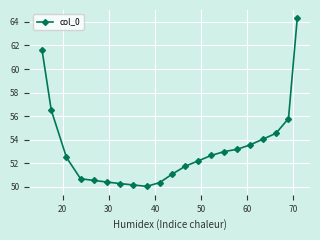

What is the value of the 16th point from the left?

53.2